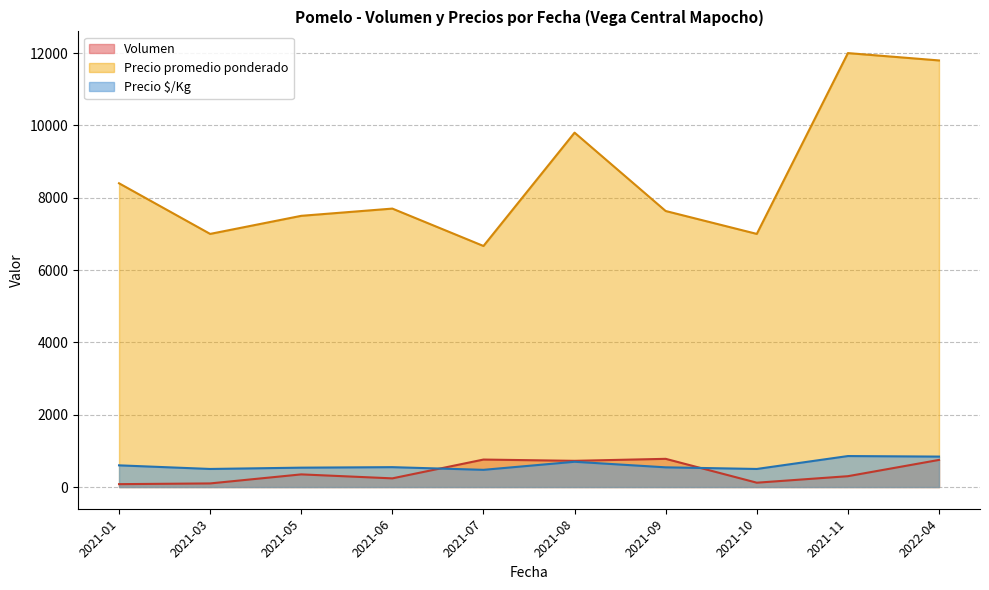

What is the greatest value displayed?

12000